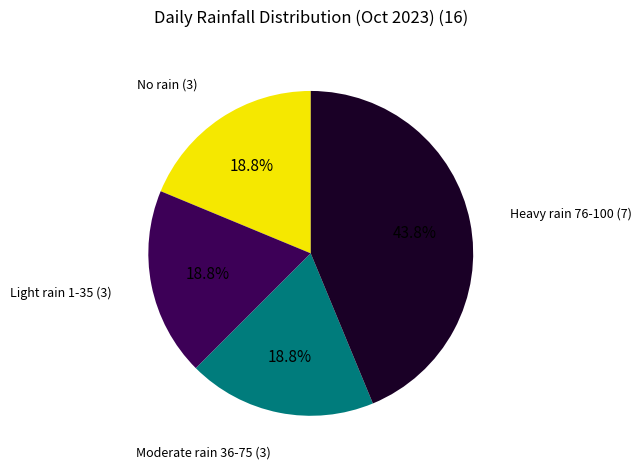

Does any single category account for the majority?

No